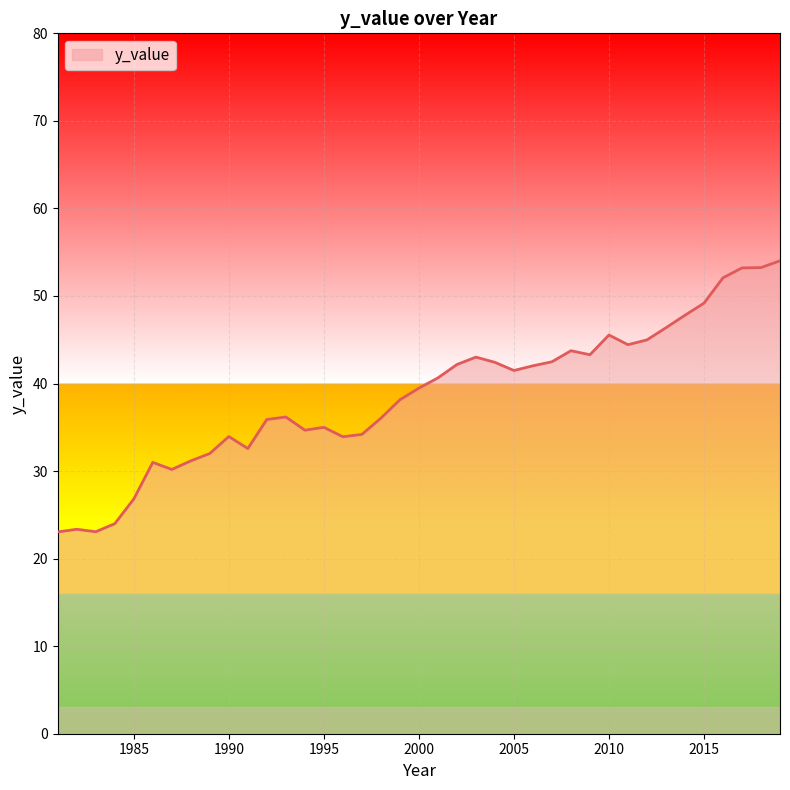

What is the greatest value displayed?

54.0